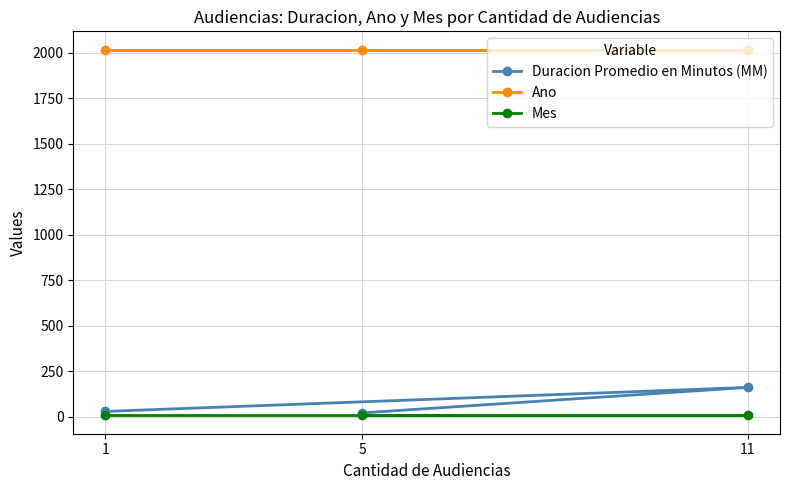

How many categories are shown in the chart?

3